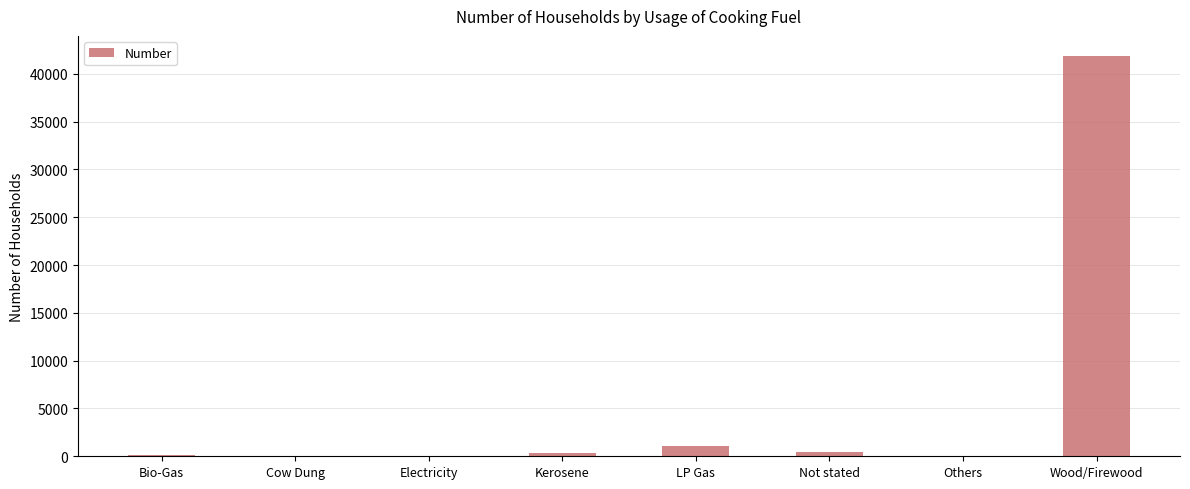

What is the greatest value displayed?

41881